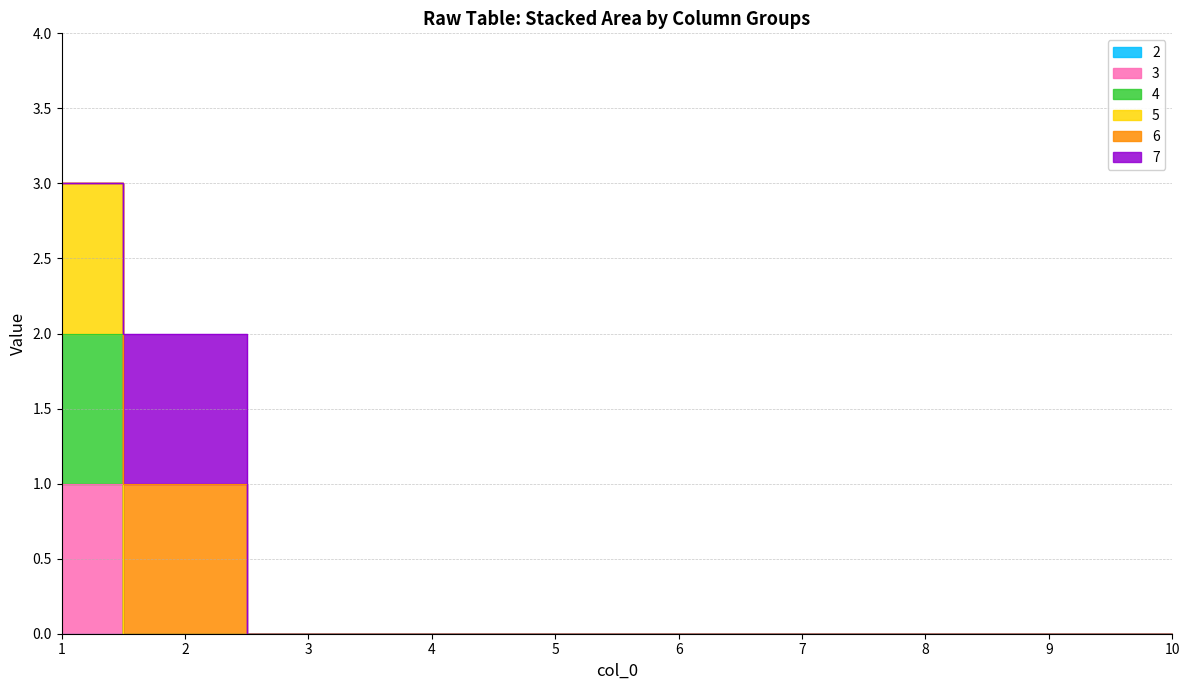

At which label is 4 closest to 1?

1